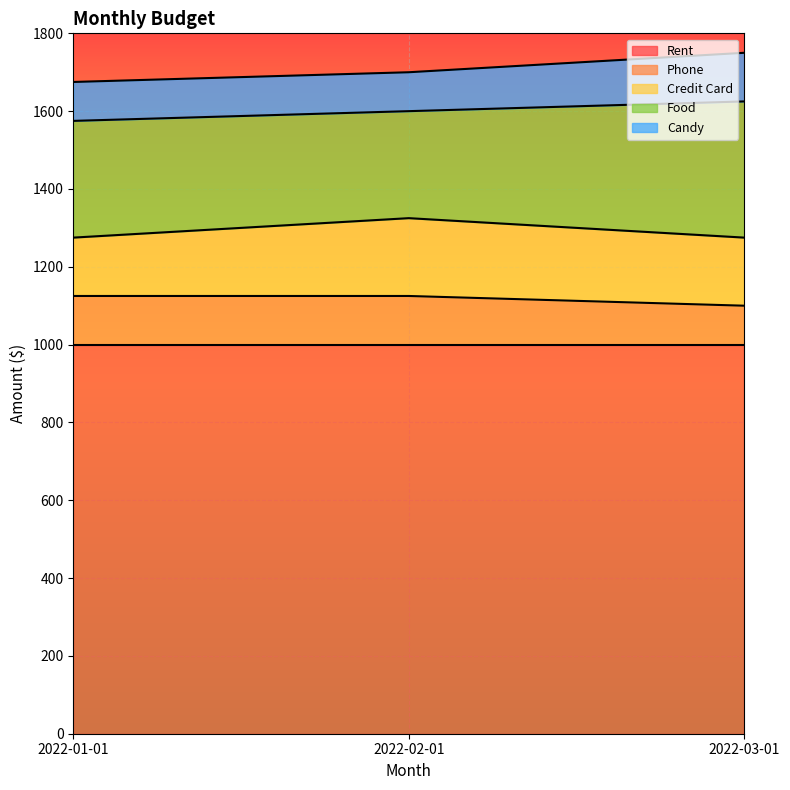

Reading right to left, transcribe all the data shown in this chart.

Rent: 1000	1000	1000
Phone: 100	125	125
Credit Card: 175	200	150
Food: 350	275	300
Candy: 125	100	100